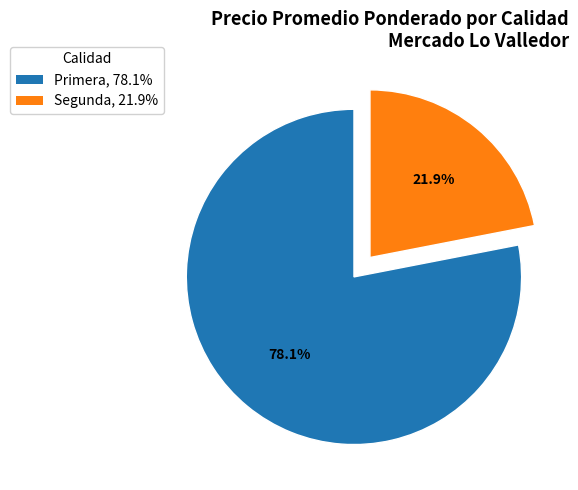

How many slices are in this pie chart?

2